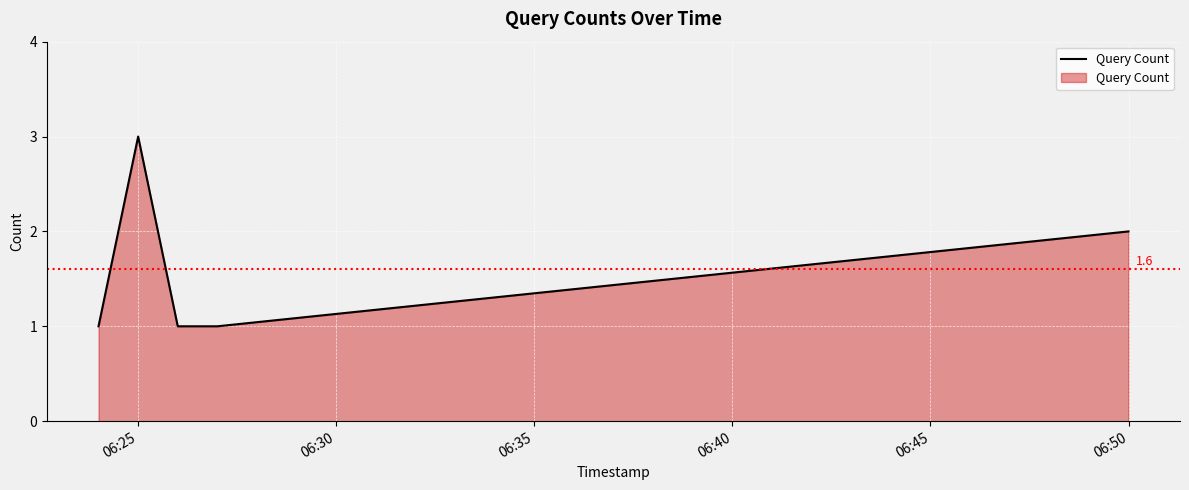

True or false: there are more than 1 points higher than both neighbors.

False